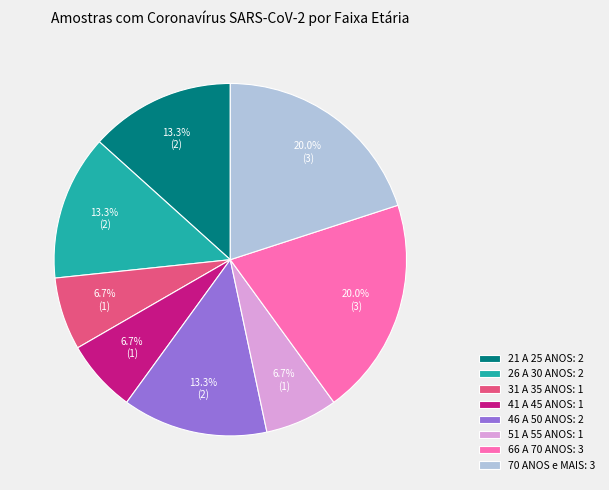

Between 70 ANOS e MAIS: 3 and 21 A 25 ANOS: 2, which is larger?

70 ANOS e MAIS: 3